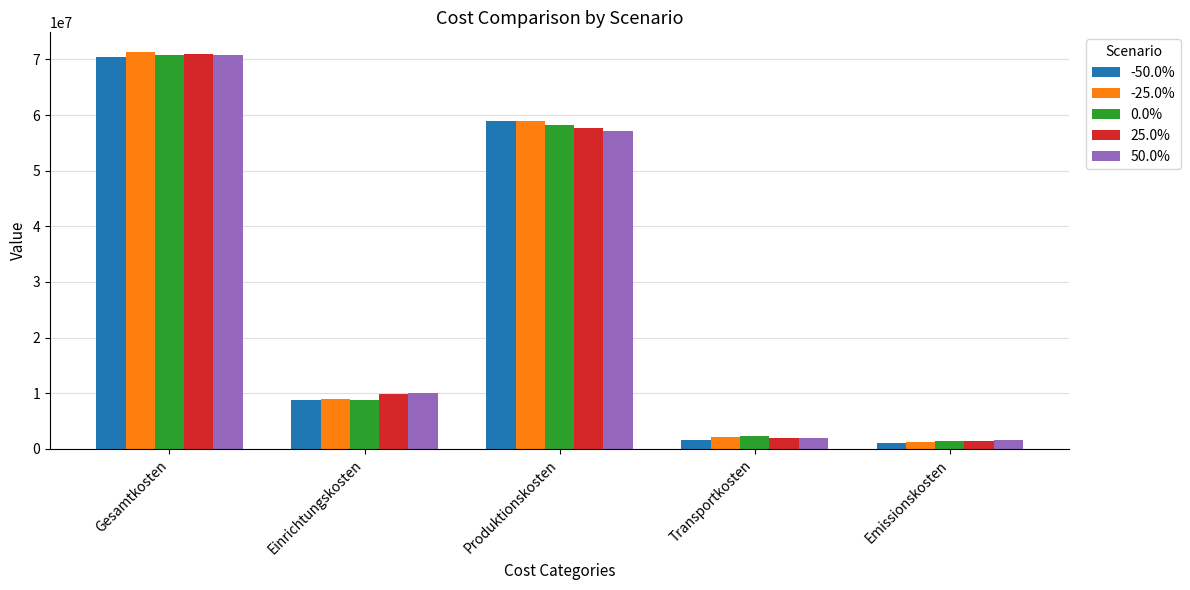

Which category has the highest value across all series?

Gesamtkosten